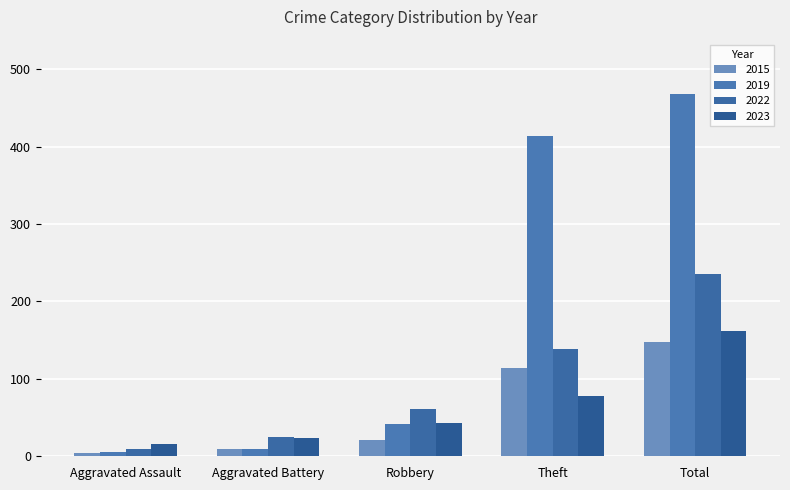

Reading left to right, transcribe all the data shown in this chart.

2015: Aggravated Assault=4	Aggravated Battery=9	Robbery=20	Theft=114	Total=147
2019: Aggravated Assault=5	Aggravated Battery=9	Robbery=41	Theft=413	Total=468
2022: Aggravated Assault=9	Aggravated Battery=24	Robbery=60	Theft=138	Total=235
2023: Aggravated Assault=15	Aggravated Battery=23	Robbery=42	Theft=78	Total=161